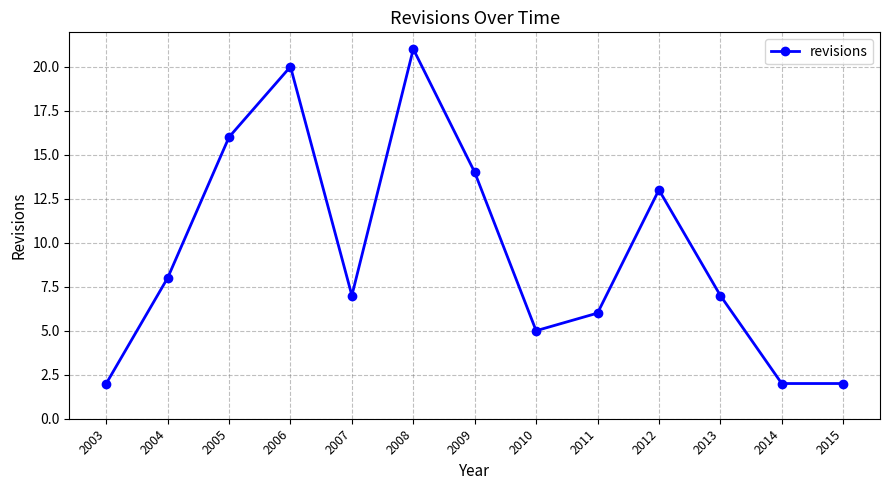

Reading left to right, transcribe all the data shown in this chart.

2	8	16	20	7	21	14	5	6	13	7	2	2